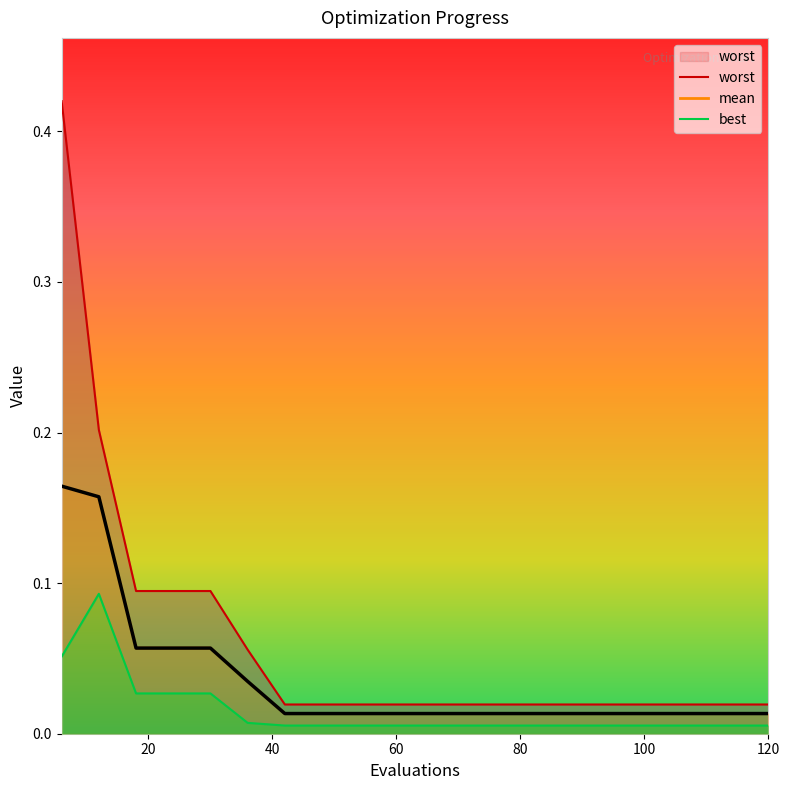

Does the chart display data point markers on the line(s)?

No